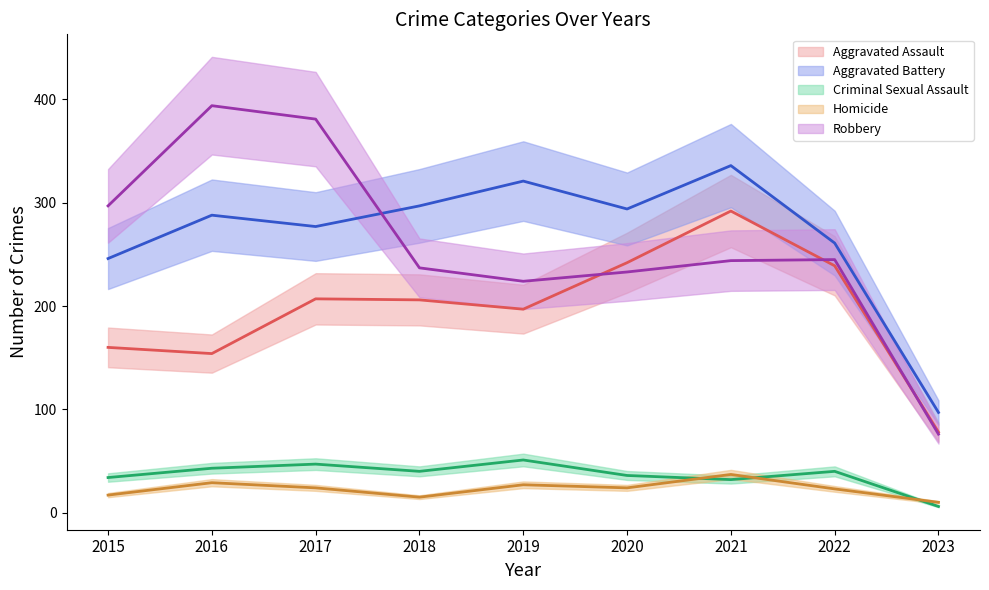

What is the smallest value displayed?

6